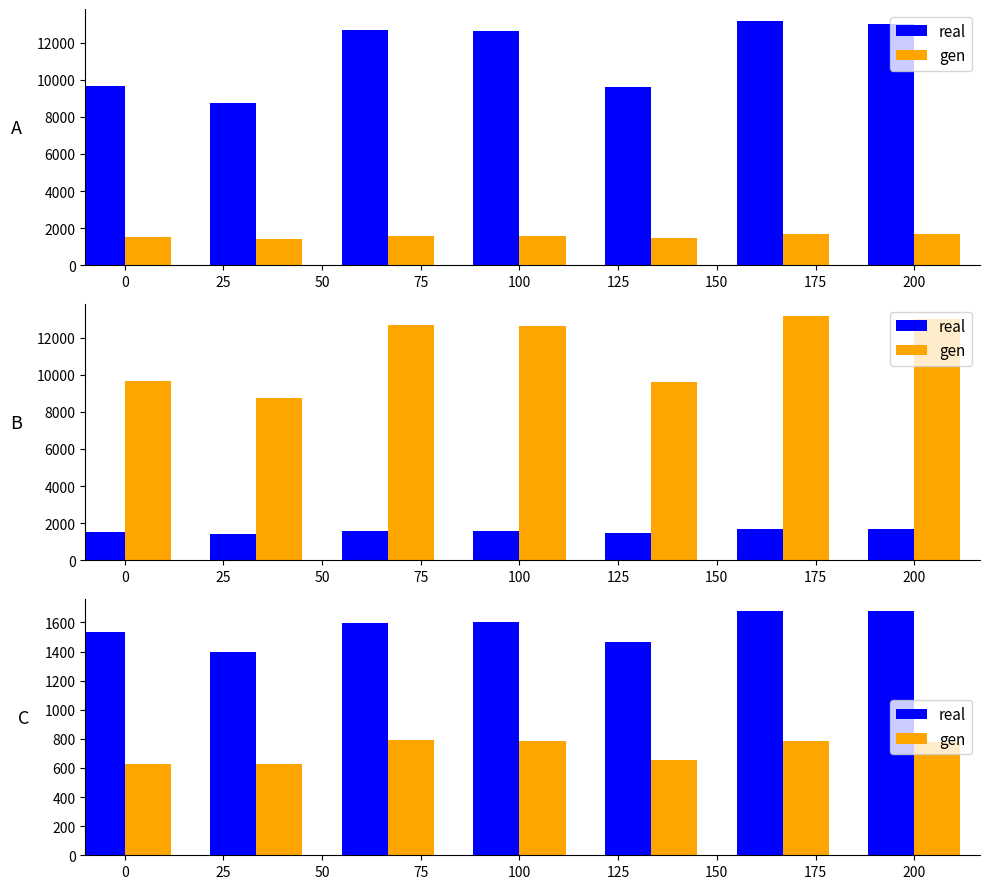

Is the value of gen at 50 greater than the value of real at 75?

No